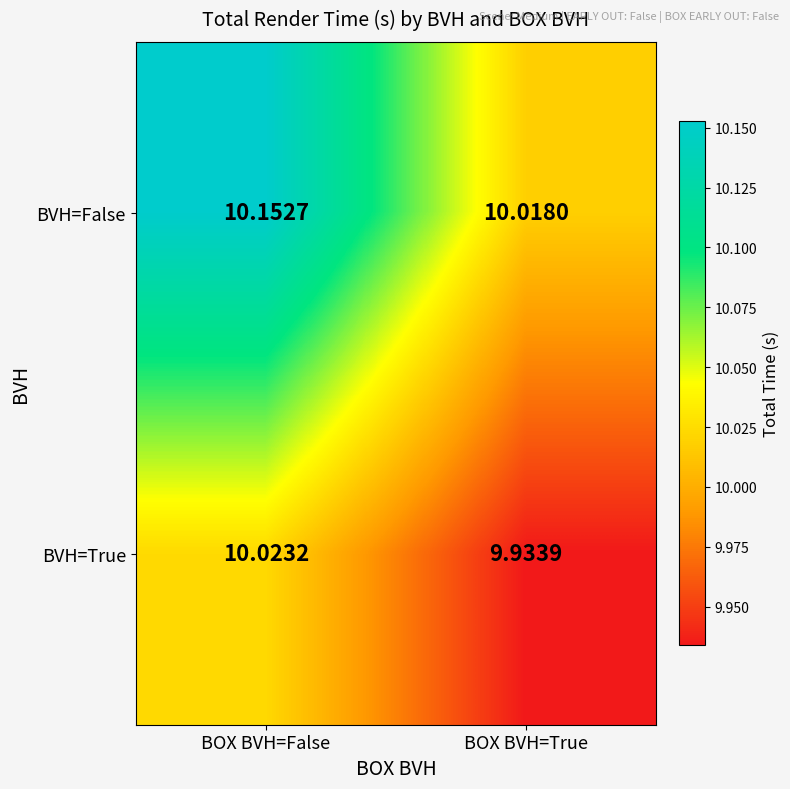

How many categories are shown in the chart?

2